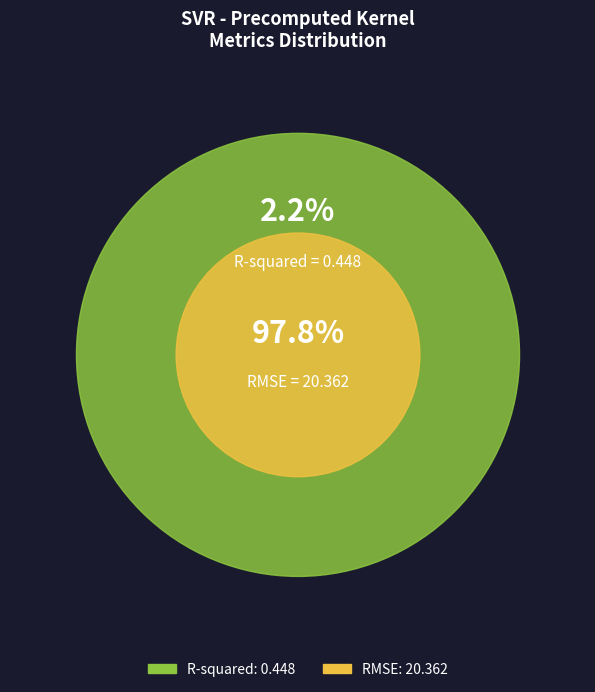

Is the sum of RMSE and R-squared greater than half?

Yes